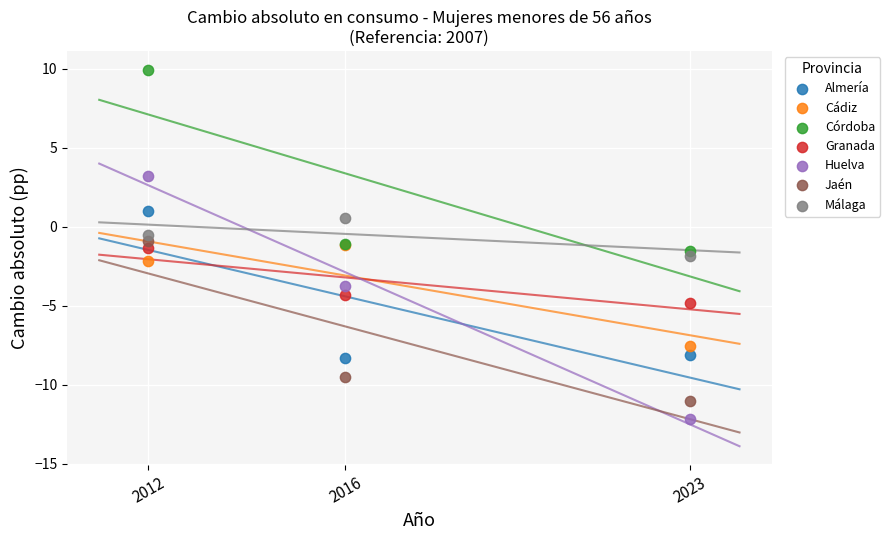

In the Córdoba series, what Y value is closest to 4?

-1.1